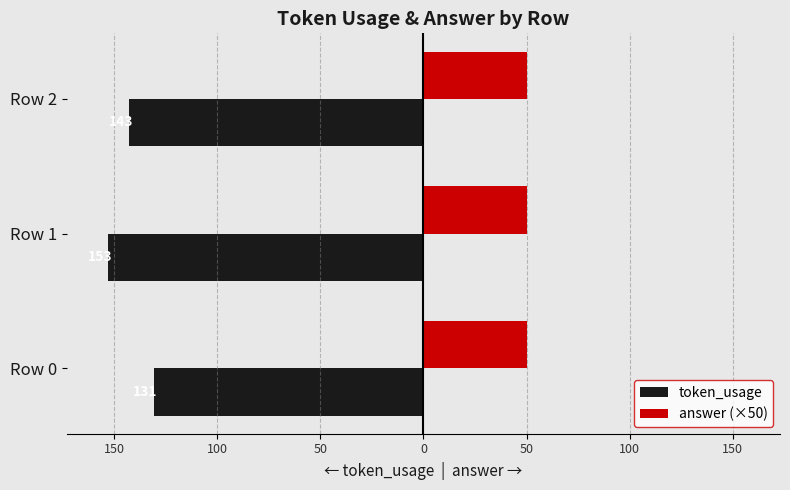

What are all the series names shown in the legend?

token_usage, answer (×50)